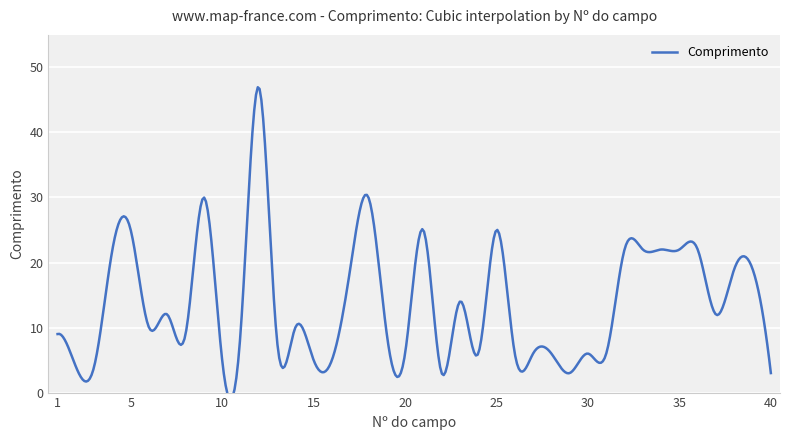

Which label corresponds to the largest value in the chart?

12